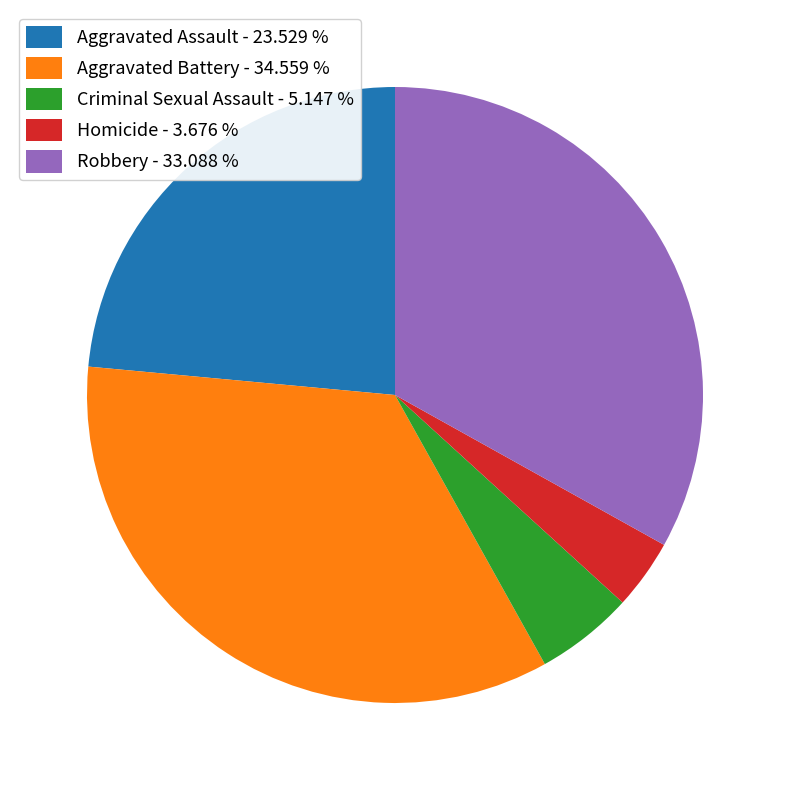

What is the ratio of the value at Robbery - 33.088 % to the value at Criminal Sexual Assault - 5.147 %?

6.4